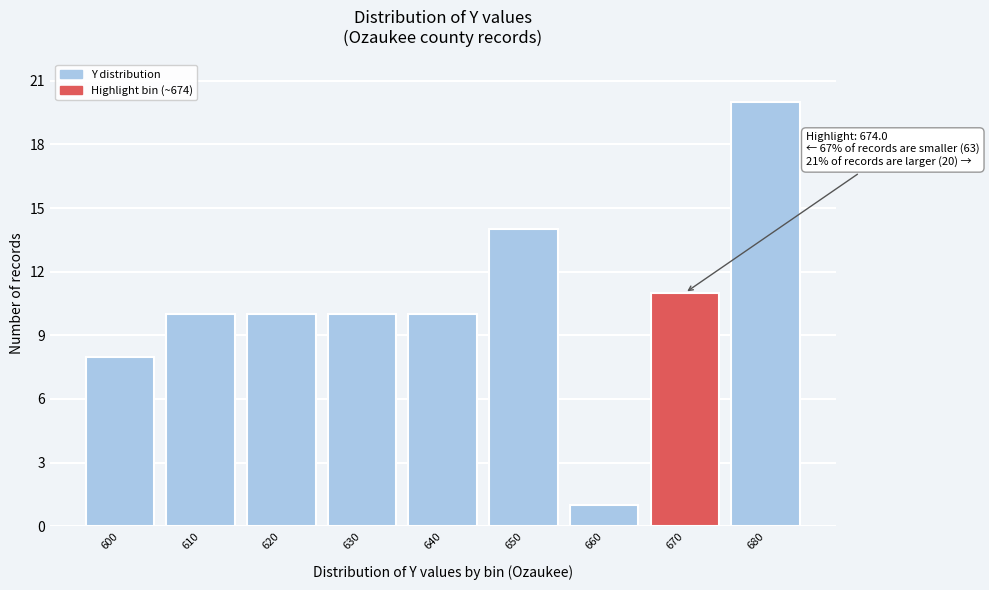

Reading left to right, extract all data points from this chart.

8	10	10	10	10	14	1	11	20